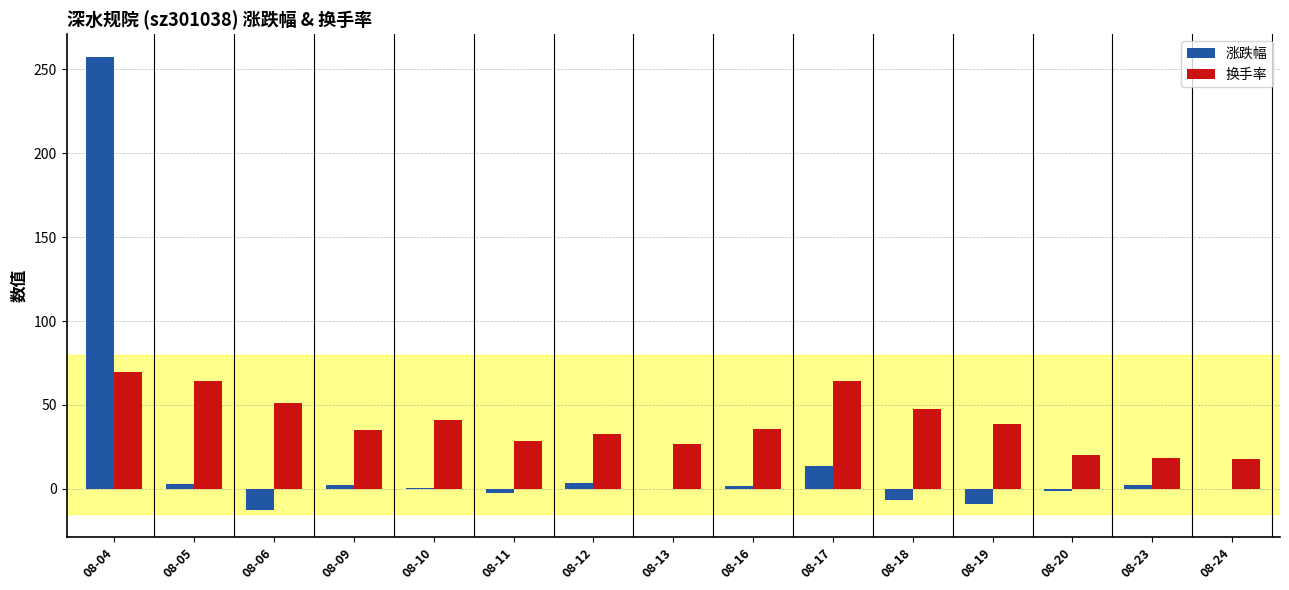

Is it true that 涨跌幅 equals 2.3 at 08-09?

True